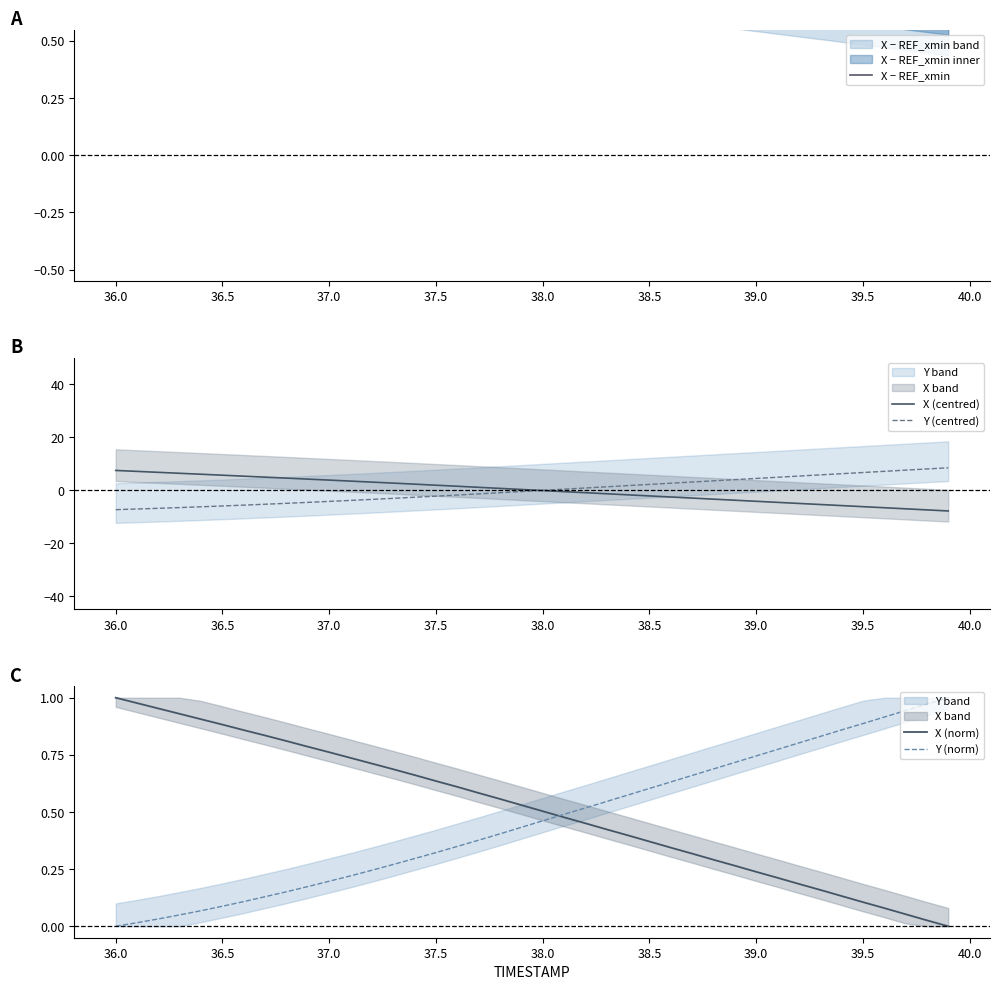

True or false: X (centred) has more than 0 interior local peaks.

False